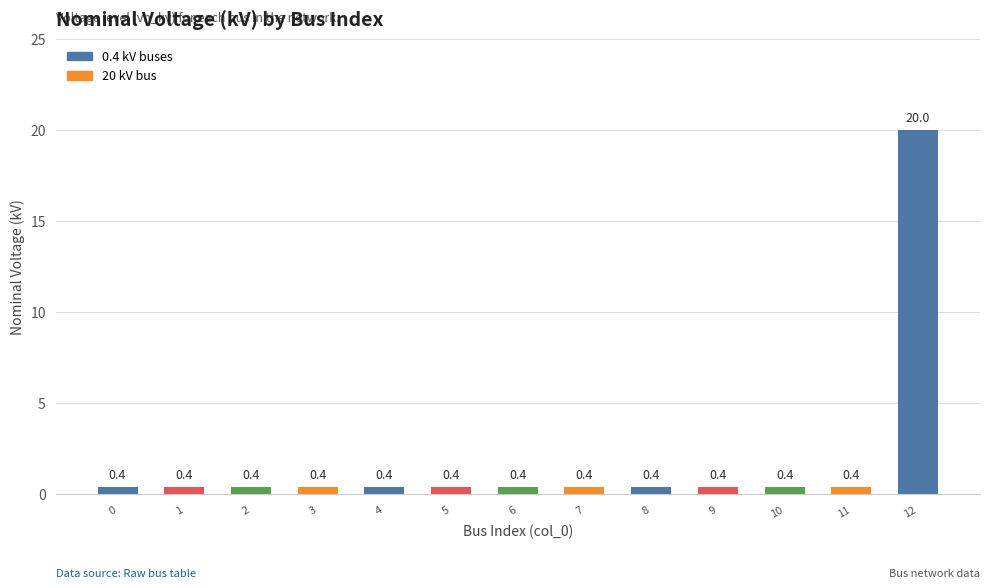

The chart shows a value of 0.4 at 2. True or false?

True